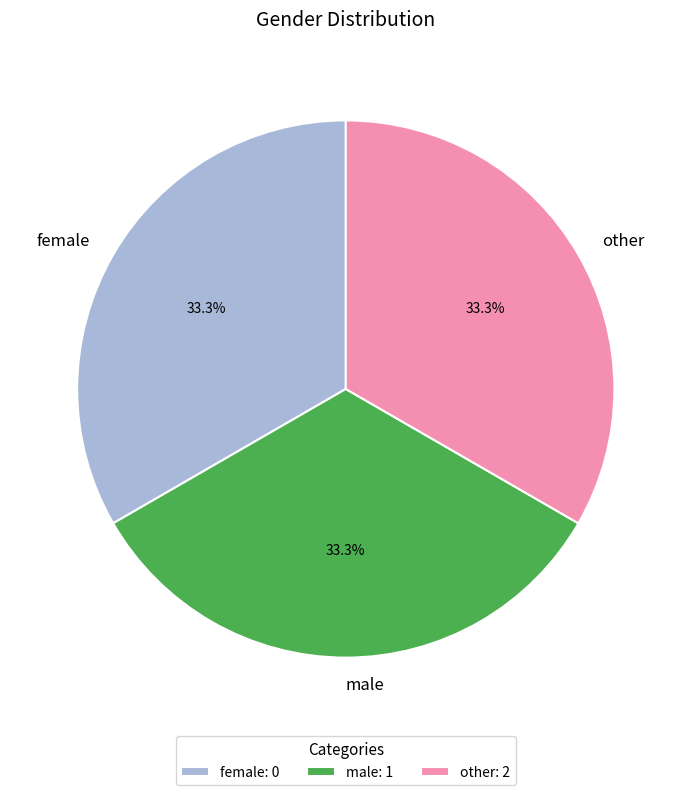

Does male represent more than half of the total?

No